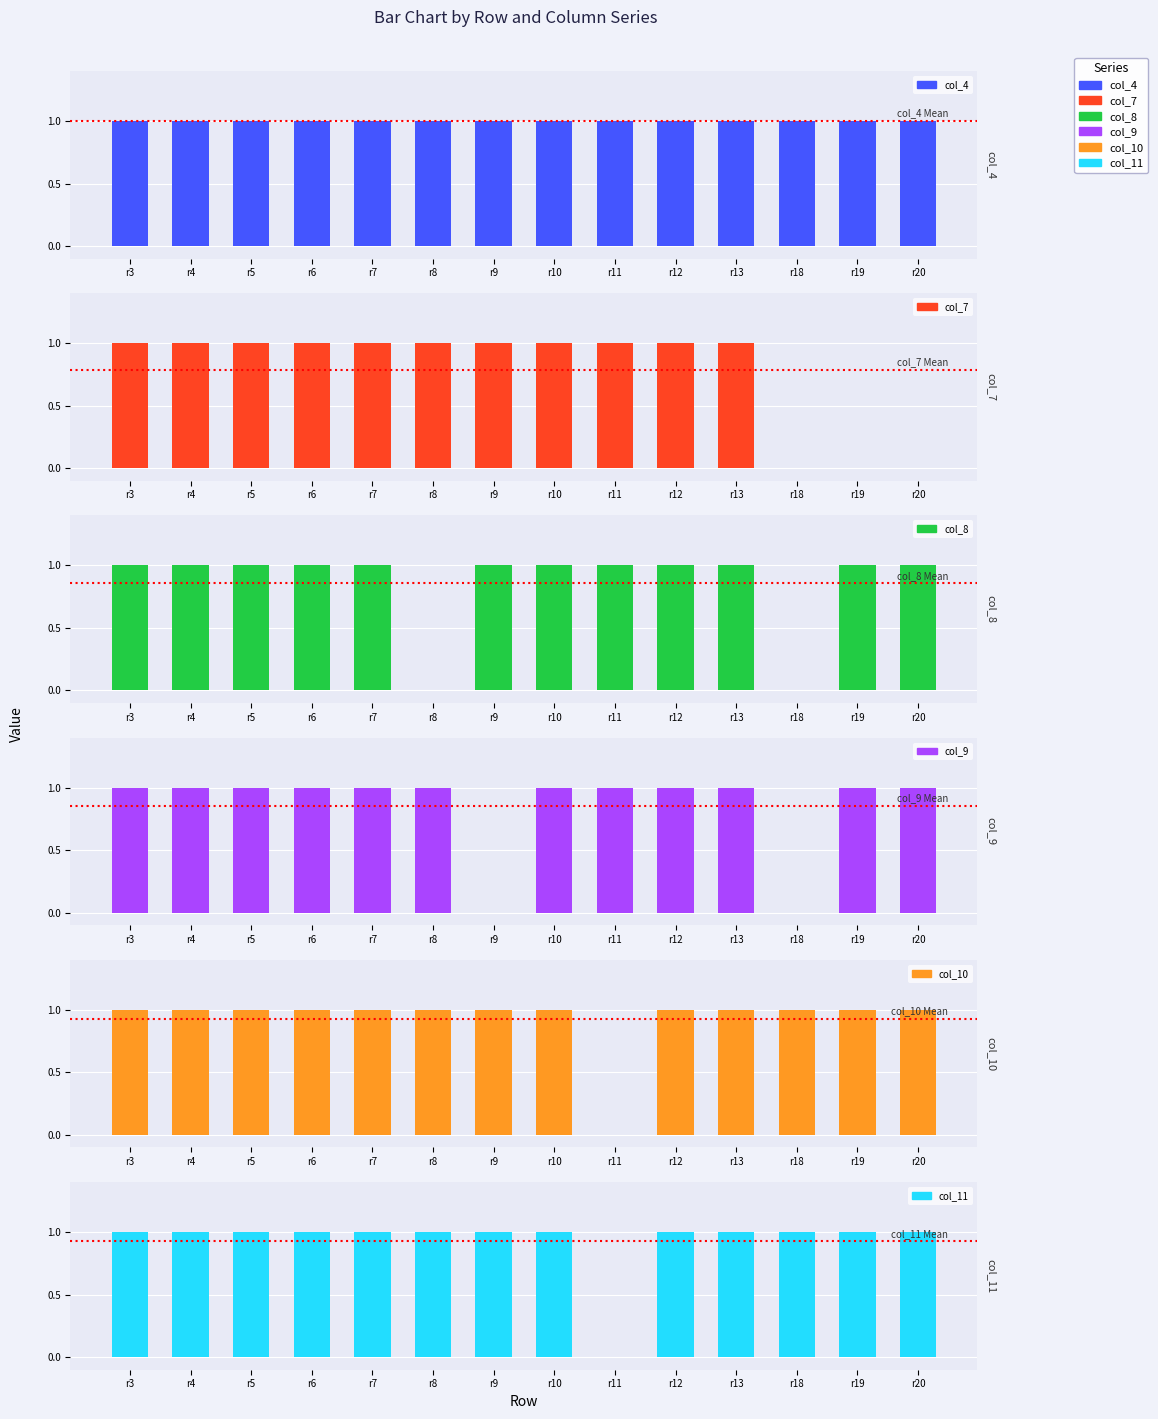

List the labels in order of col_11 value, smallest first.

r11, r3, r4, r5, r6, r7, r8, r9, r10, r12, r13, r18, r19, r20